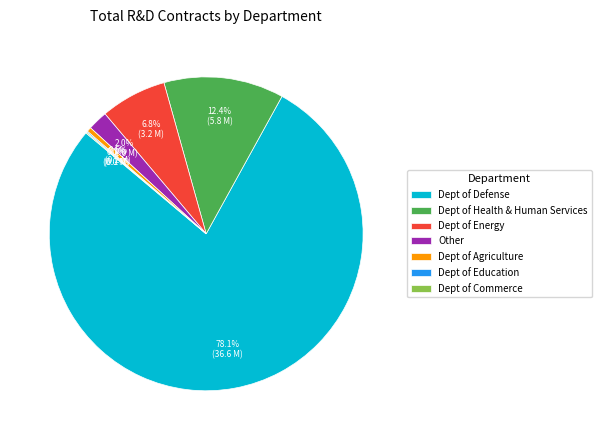

Which slice is the largest?

Dept of Defense